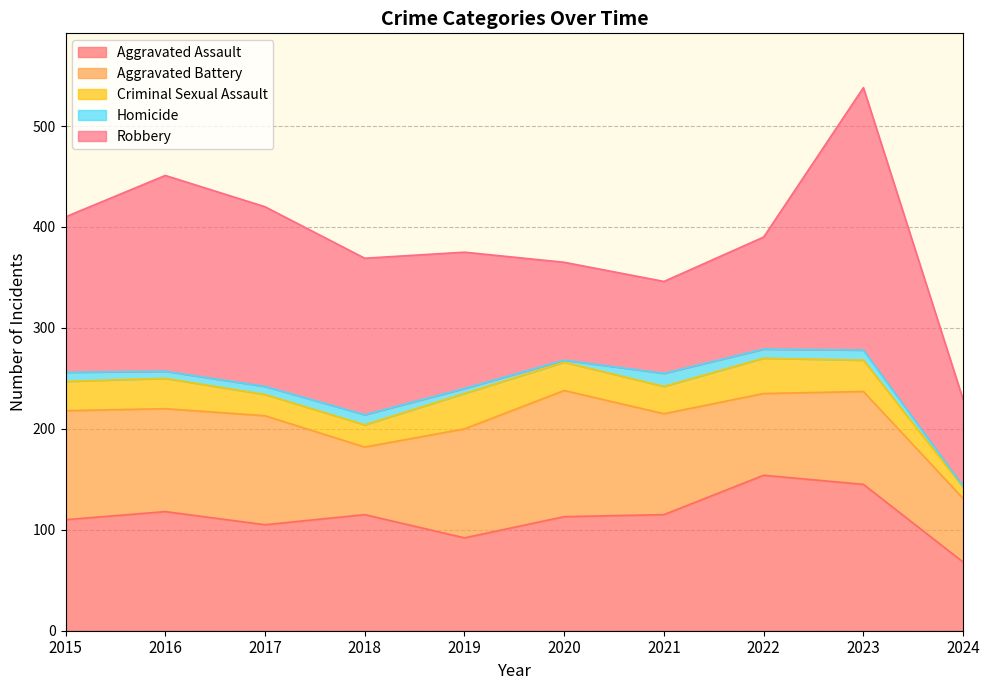

Where is the first local minimum for Robbery?

2021